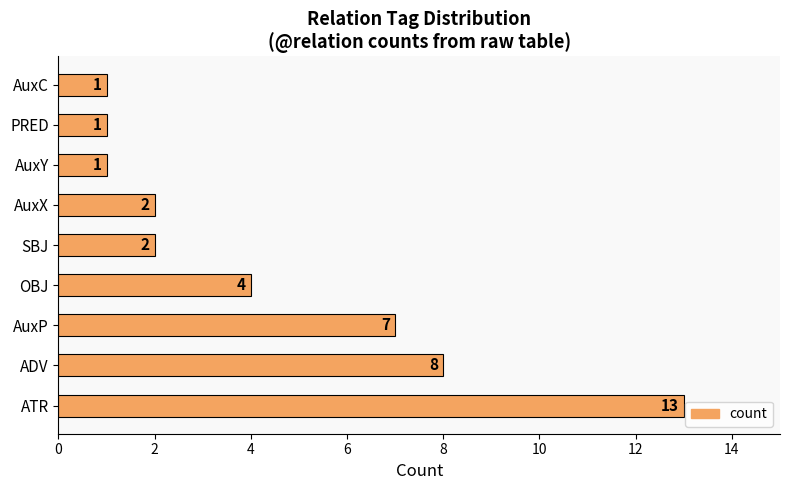

What is the minimum value shown in the chart?

1